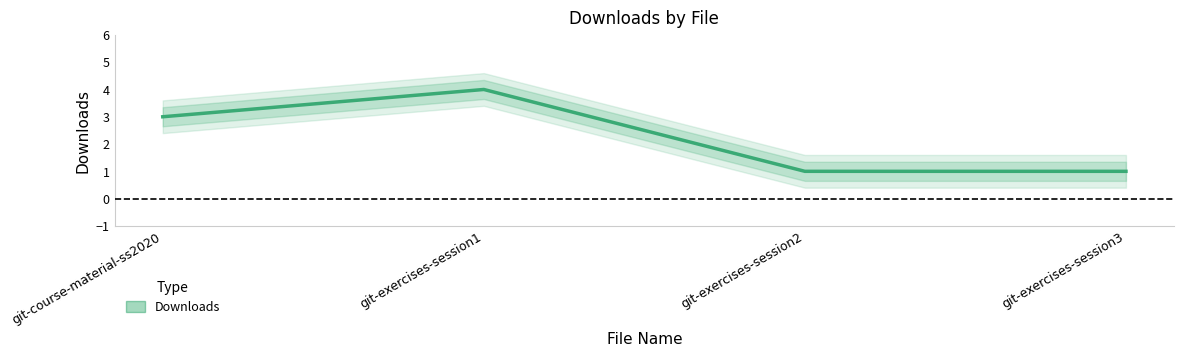

True or false: the data shows 3 at git-course-material-ss2020.

True